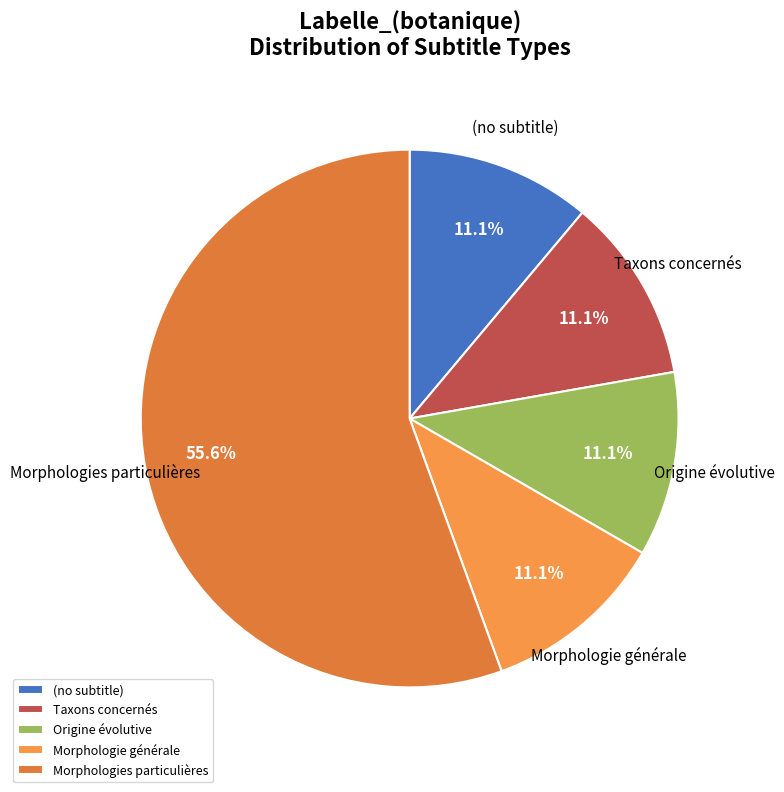

Count the number of slices in the pie.

5